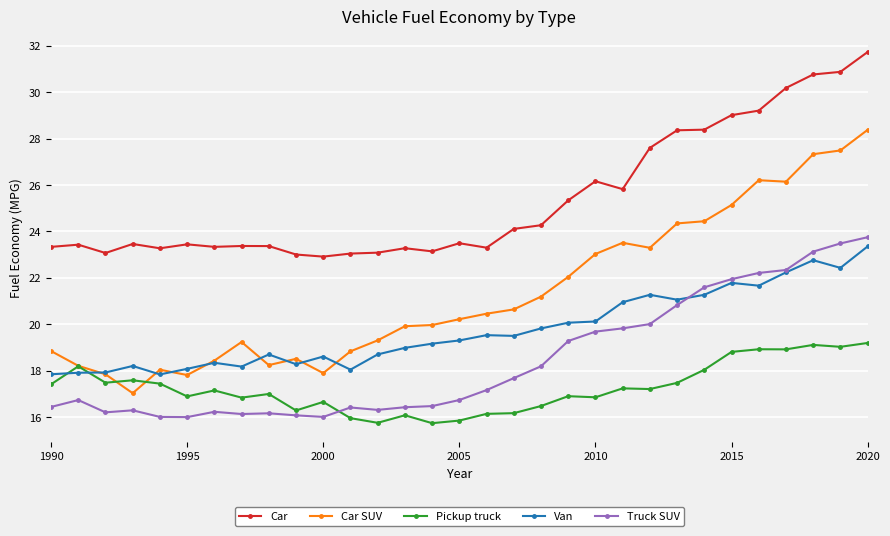

How many lines are shown in the chart?

5